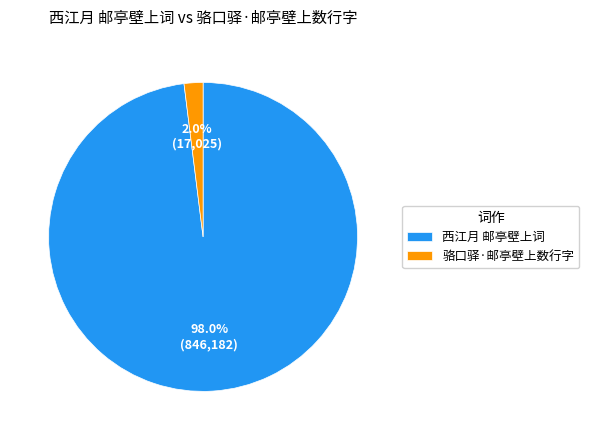

Which slice is the largest?

西江月 邮亭壁上词